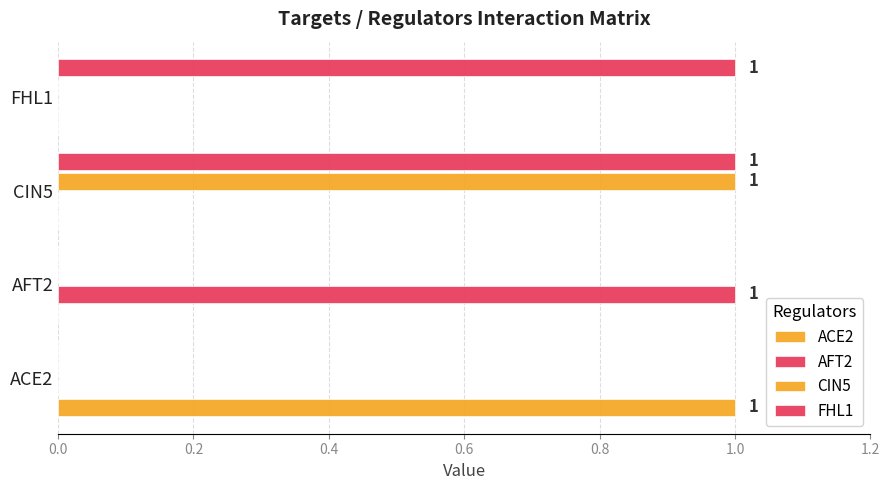

Count the number of categories in the chart.

4